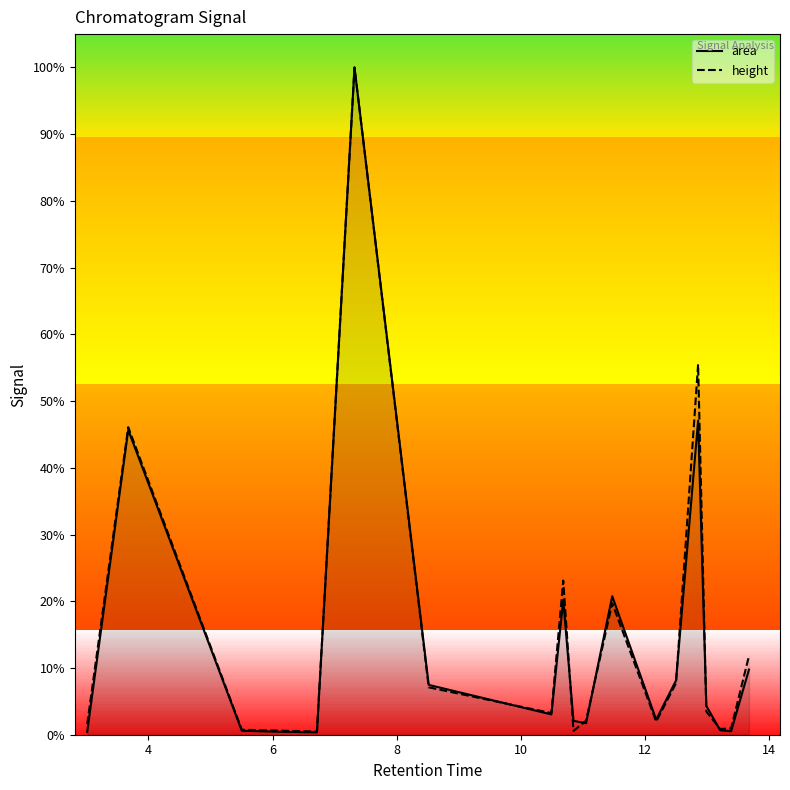

Reading left to right, what are all the values shown in this chart?

area: 0.4	45.7	0.6	0.4	0.4	100.0	7.5	3.0	20.2	2.1	1.7	20.8	2.3	8.1	47.1	4.3	0.7	0.5	9.8
height: 1.6	46.1	0.7	0.6	0.5	100.0	7.1	3.2	23.1	0.6	2.1	19.7	2.0	7.7	55.5	3.5	0.9	1.0	11.8